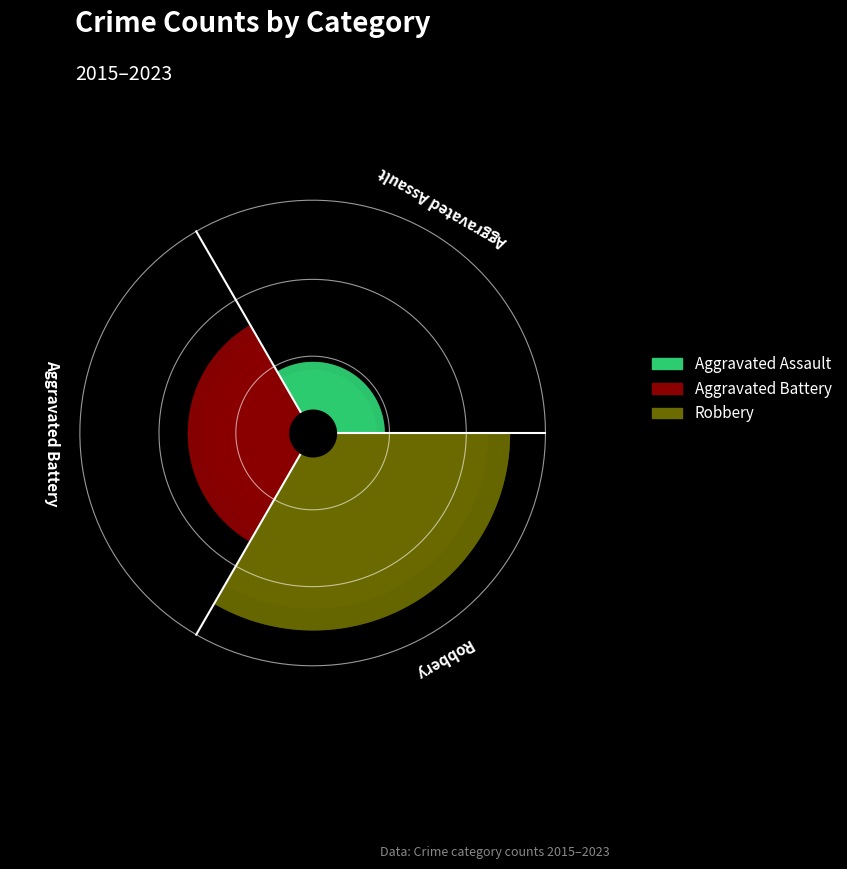

Is the value of Robbery at 2020 greater than the value of Aggravated Battery at 2019?

Yes